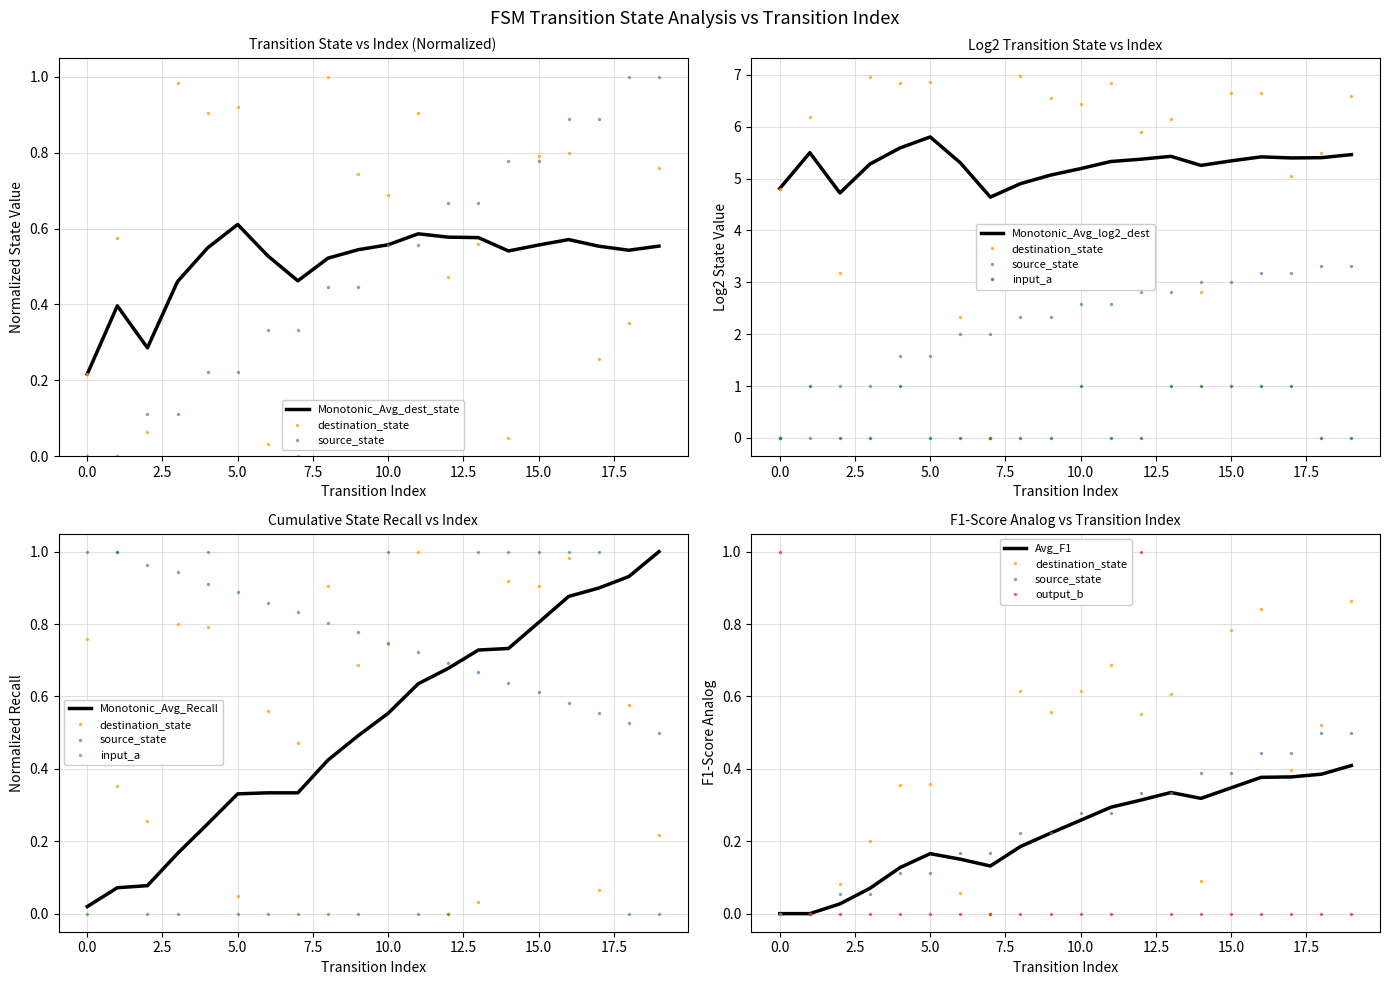

Reading right to left, what are all the values shown in this chart?

source_state: 19=1.0	18=1.0	17=0.9	16=0.9	15=0.8	14=0.8	13=0.7	12=0.7	11=0.6	10=0.6	9=0.4	8=0.4	7=0.3	6=0.3	5=0.2	4=0.2	3=0.1	2=0.1	1=0.0	0=0.0
destination_state: 19=0.8	18=0.4	17=0.3	16=0.8	15=0.8	14=0.0	13=0.6	12=0.5	11=0.9	10=0.7	9=0.7	8=1.0	7=0.0	6=0.0	5=0.9	4=0.9	3=1.0	2=0.1	1=0.6	0=0.2
input_symbol_a: 19=0.0	18=0.0	17=1.0	16=1.0	15=1.0	14=1.0	13=1.0	12=0.0	11=0.0	10=1.0	9=0.0	8=0.0	7=0.0	6=0.0	5=0.0	4=1.0	3=0.0	2=0.0	1=1.0	0=0.0
output_symbol_b: 19=0.0	18=0.0	17=0.0	16=0.0	15=0.0	14=0.0	13=0.0	12=1.0	11=0.0	10=0.0	9=0.0	8=0.0	7=0.0	6=0.0	5=0.0	4=0.0	3=0.0	2=0.0	1=0.0	0=1.0